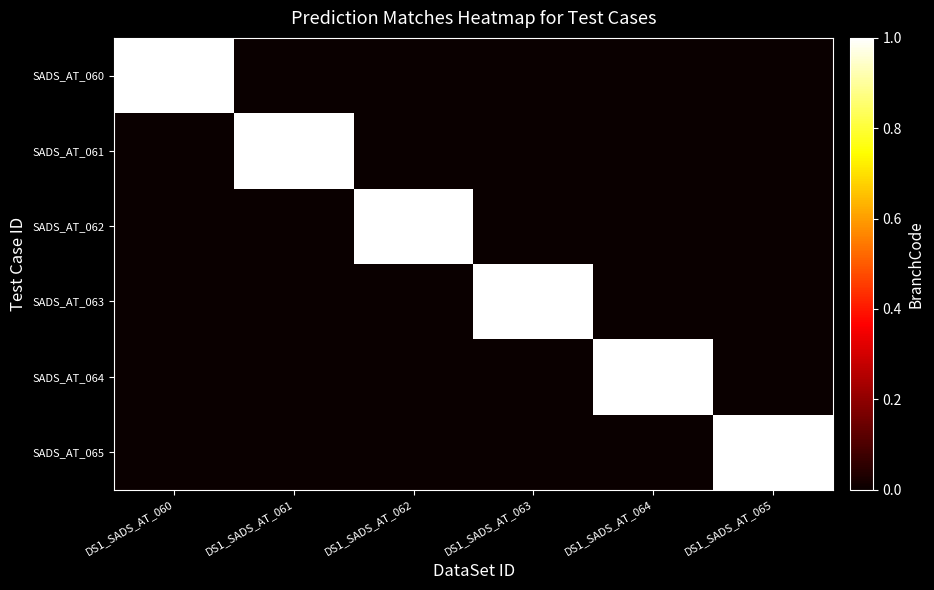

Which has a higher value, DS1_SADS_AT_061 or DS1_SADS_AT_063?

DS1_SADS_AT_061